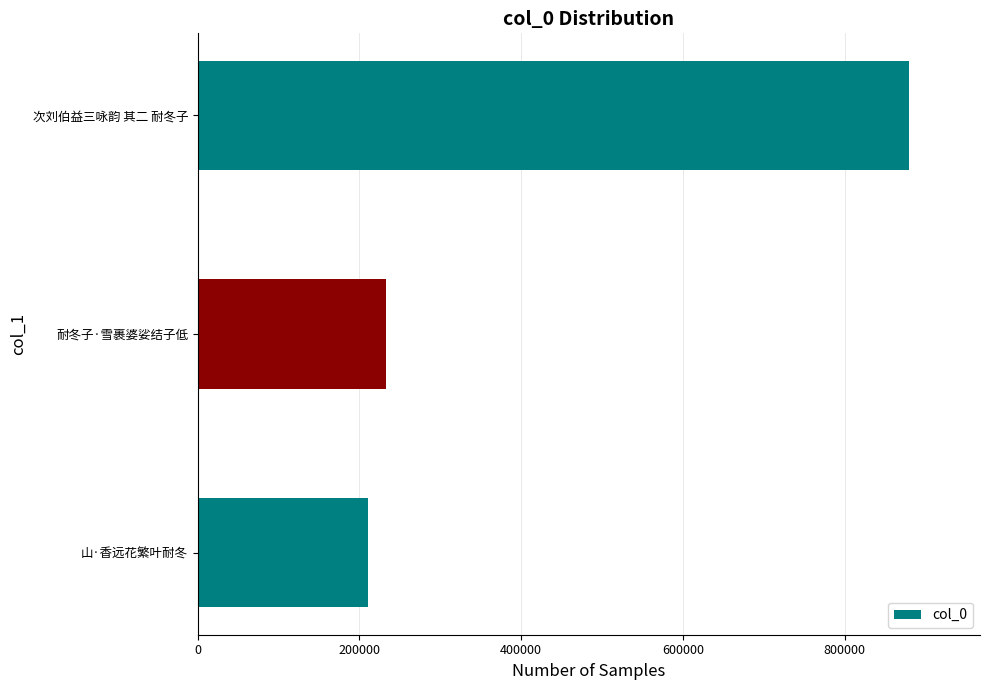

What is the ratio of the value at 次刘伯益三咏韵 其二 耐冬子 to the value at 山·香远花繁叶耐冬?

4.2